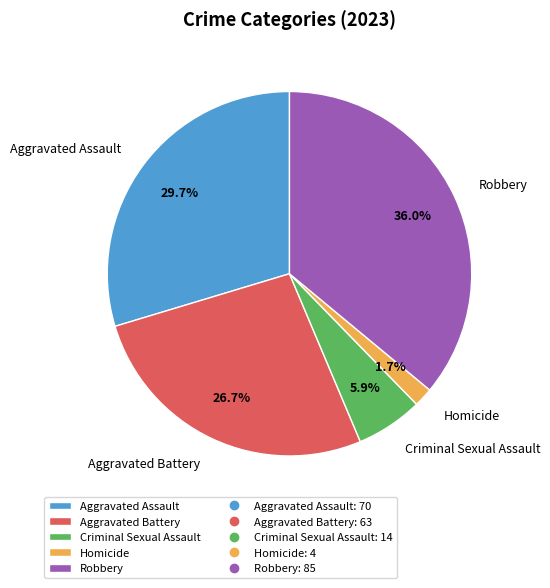

Is Aggravated Assault the majority of the pie?

No